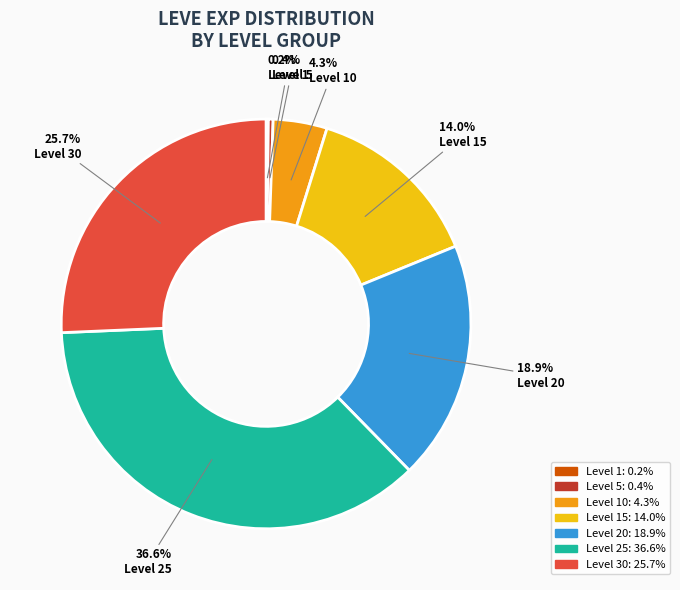

To the nearest percent, what percentage of the pie is Level 25?

37%